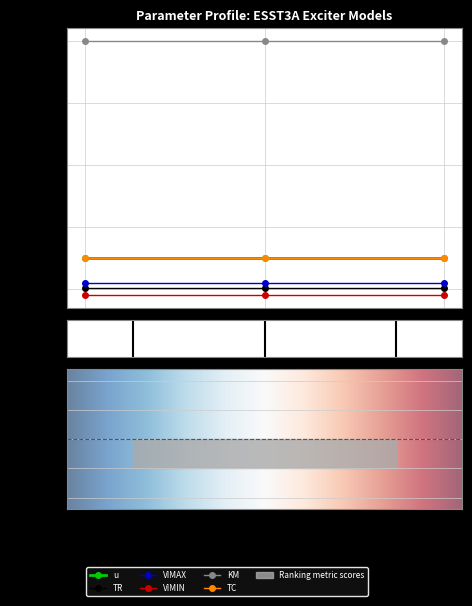

What are all the series names shown in the legend?

u, TR, VIMAX, VIMIN, KM, TC